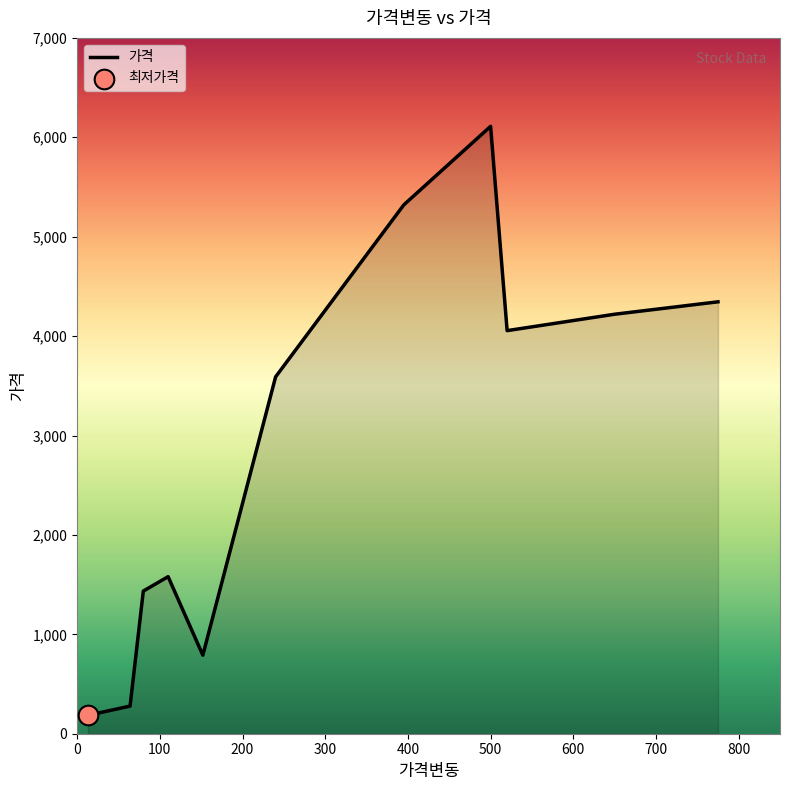

What is the minimum value shown in the chart?

185